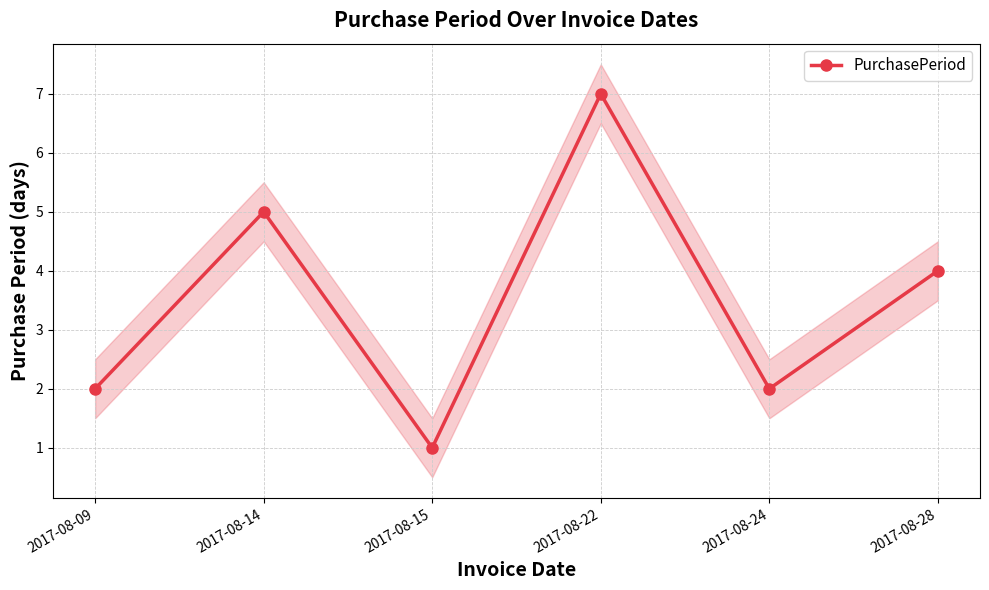

True or false: the data has more than 0 interior local peaks.

True